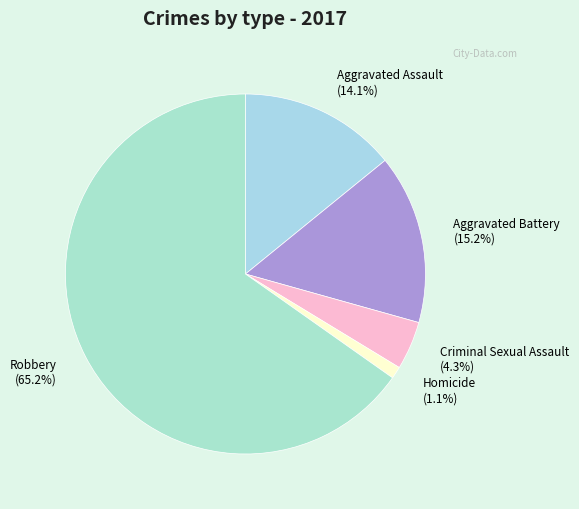

Count the number of slices in the pie.

5